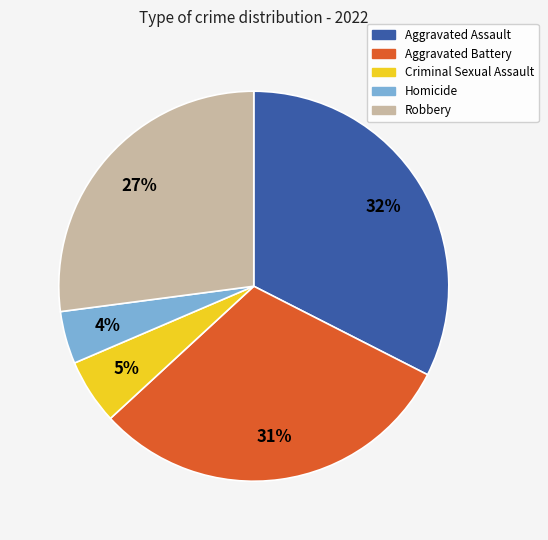

Which has a higher value, Aggravated Assault or Homicide?

Aggravated Assault